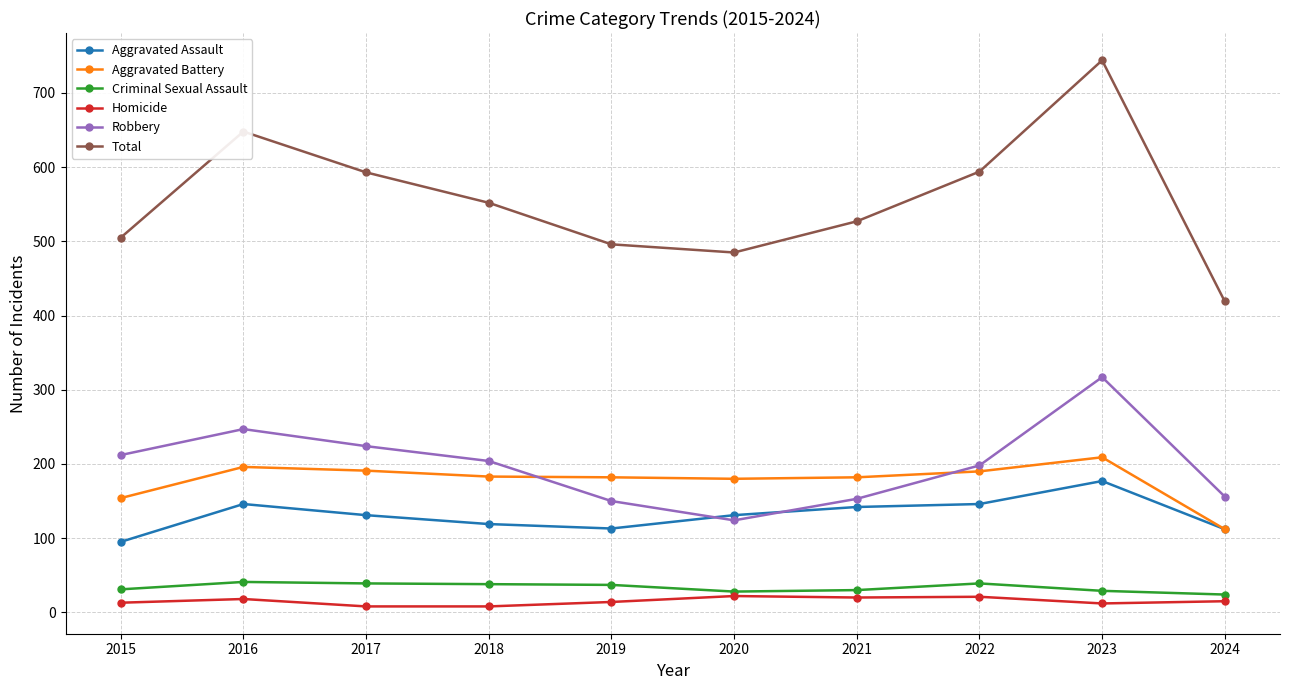

How many interior local peaks does the Robbery series have?

2